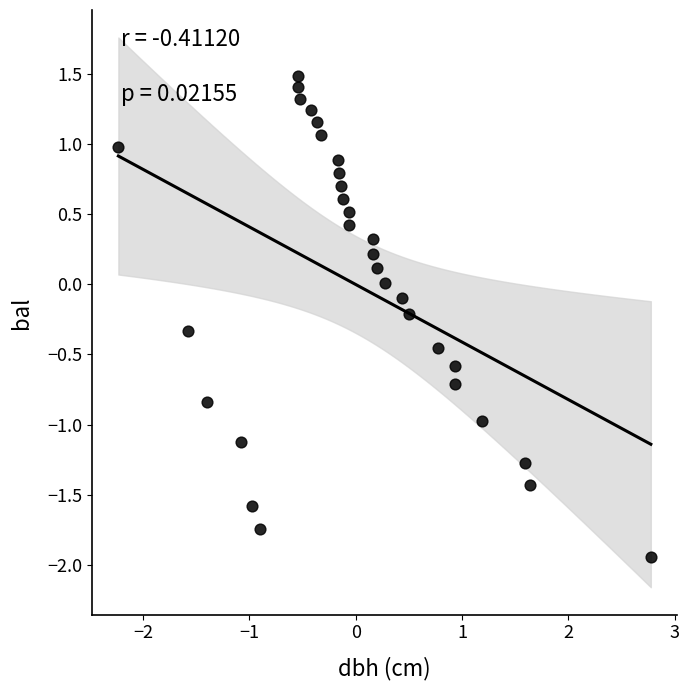

What is the range of Y values (max minus min)?

3.4